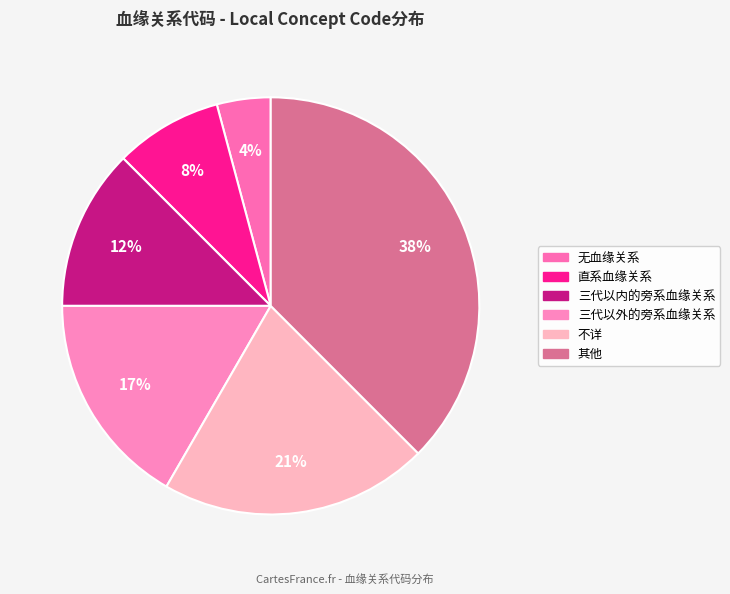

Between 直系血缘关系 and 三代以内的旁系血缘关系, which is larger?

三代以内的旁系血缘关系